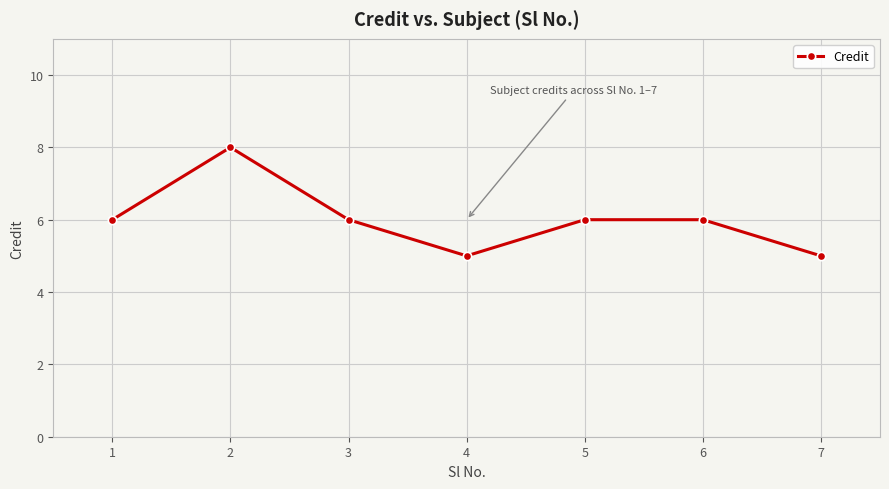

What is the smallest value displayed?

5